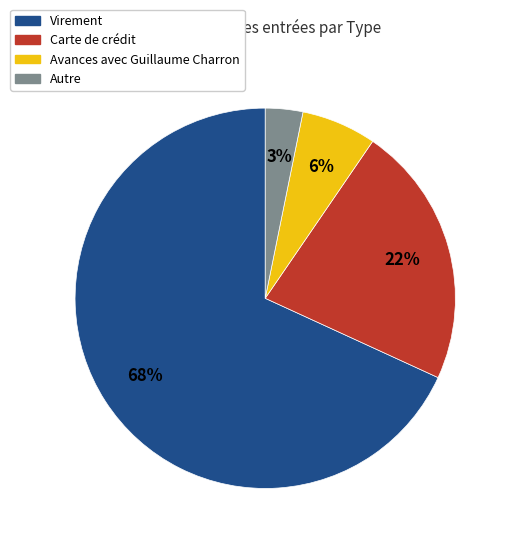

How many segments does this pie chart have?

4